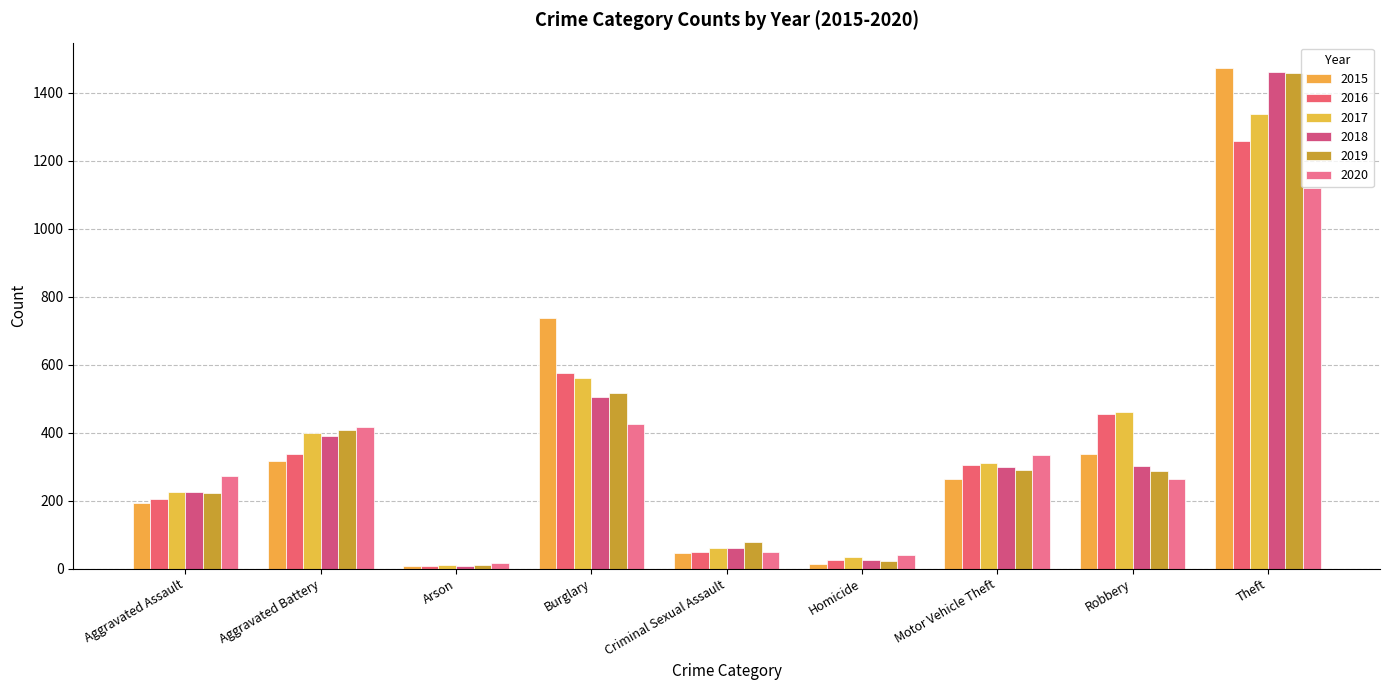

Between Aggravated Battery and Robbery, which series saw the biggest shift?

2020